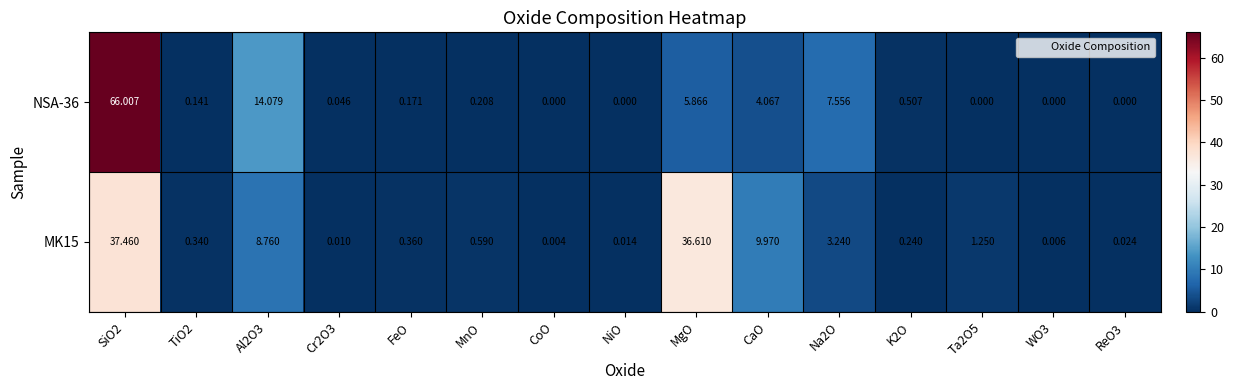

Is the value of NSA-36 at FeO greater than the value of MK15 at ReO3?

Yes